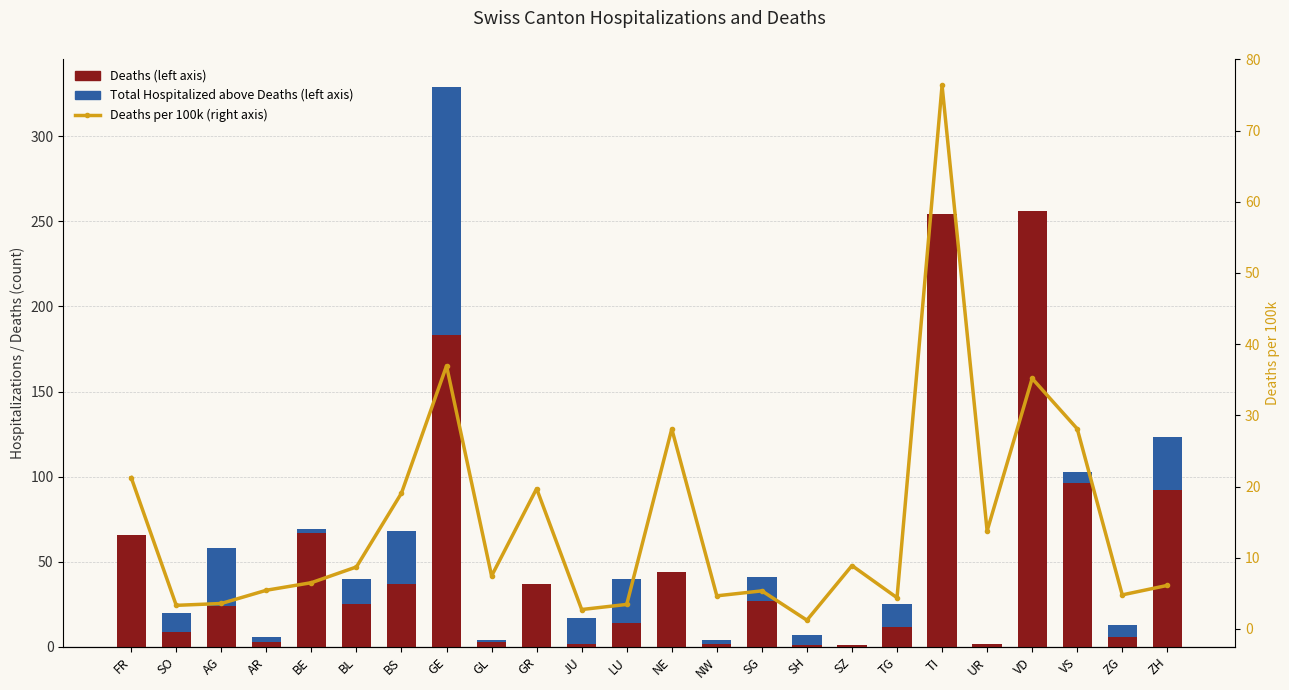

Rank the series by their maximum value, from highest to lowest.

Deaths, Total Hospitalized (above deaths), Deaths per 100k (right axis)